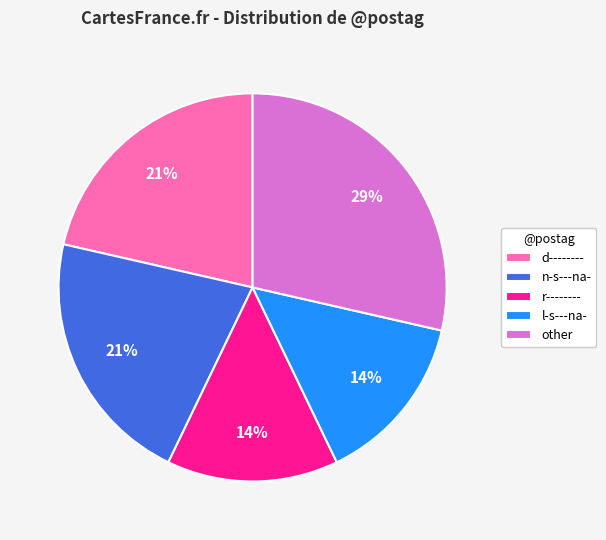

Is there a majority slice in this chart?

No